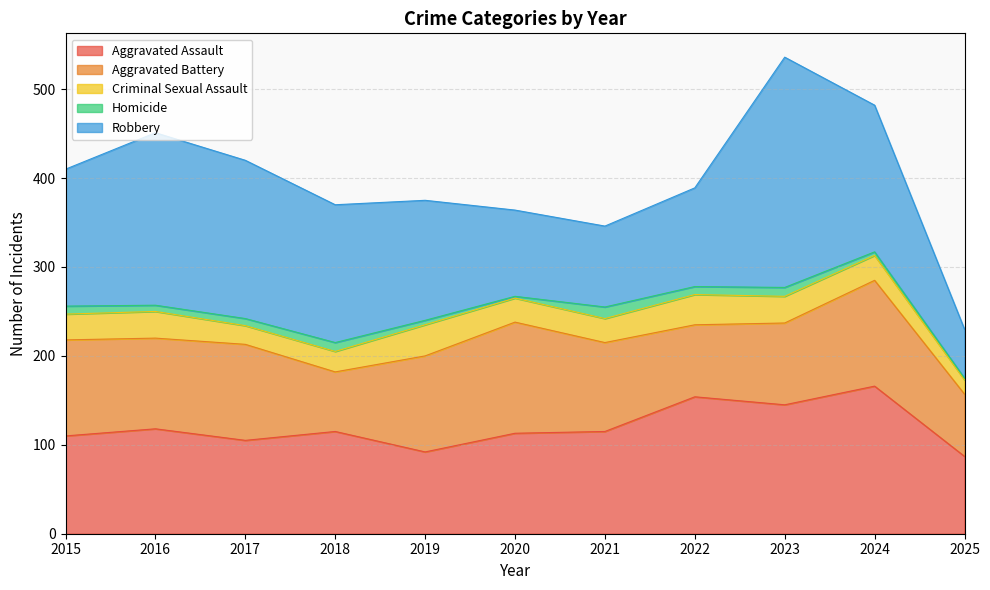

True or false: Homicide and Aggravated Assault cross at least once.

False